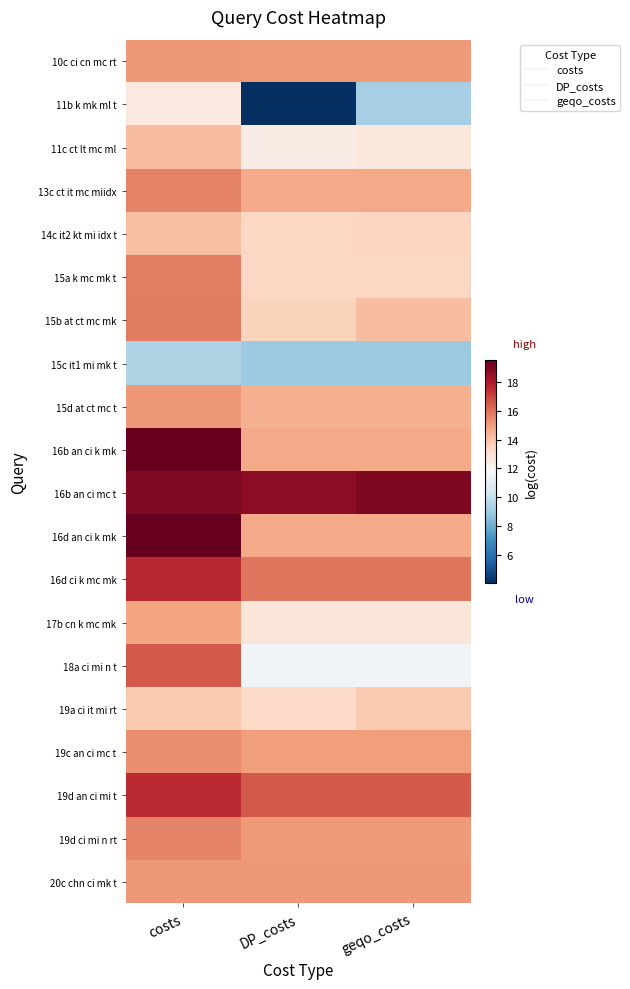

At which category is the sum across all series the highest?

costs